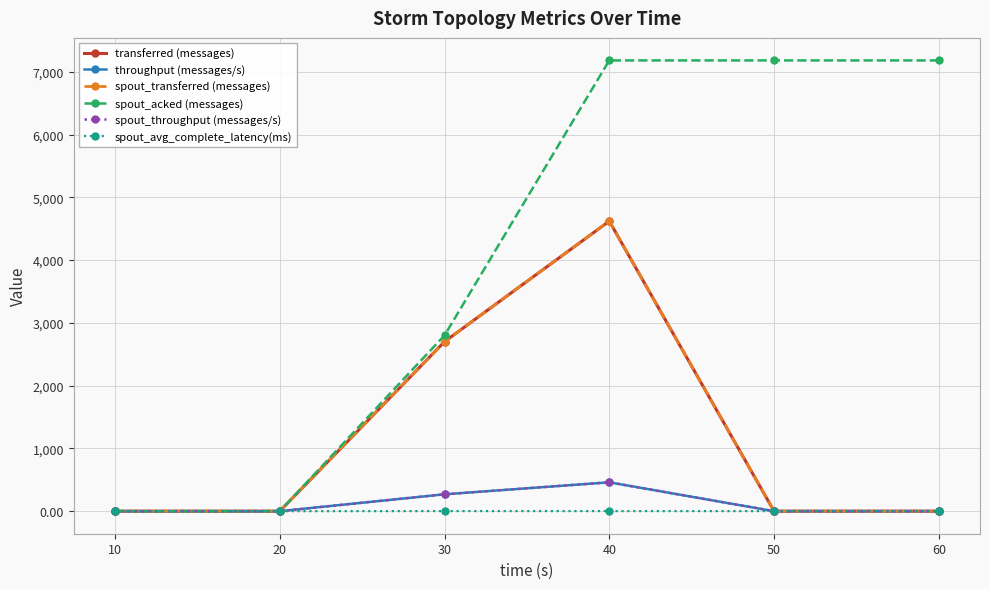

True or false: spout_acked (messages) and throughput (messages/s) intersect in this chart.

False